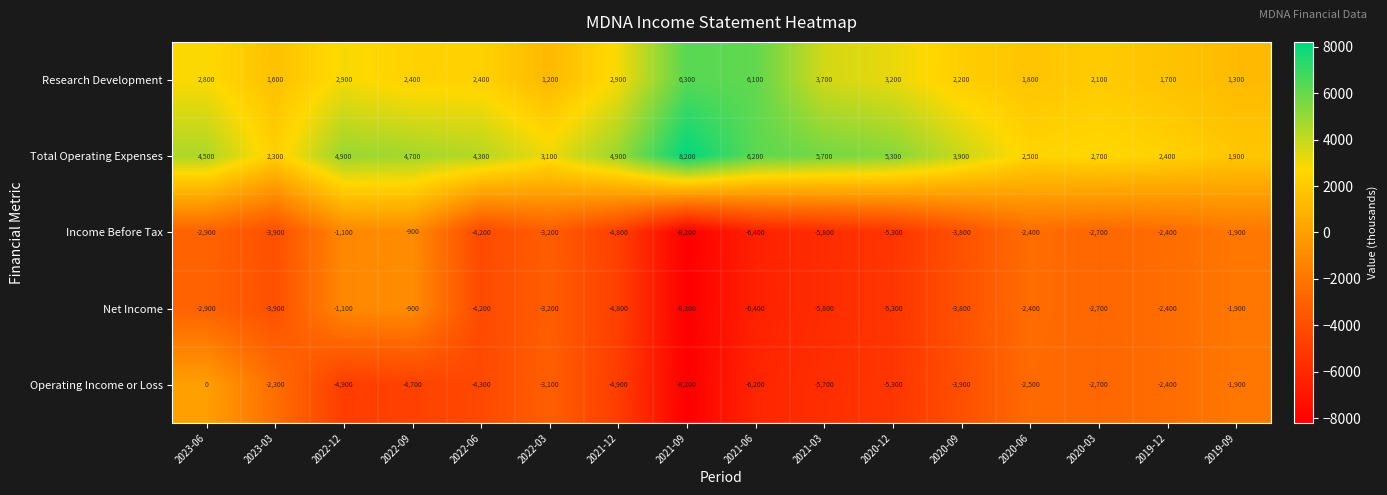

Which series has the largest range (max minus min)?

Operating Income or Loss